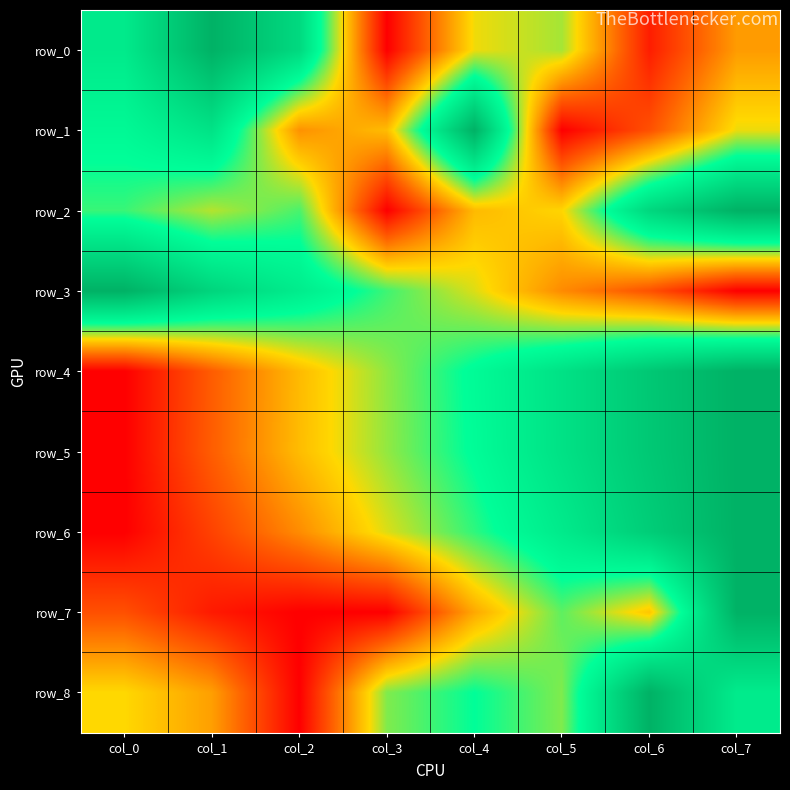

How many data points does each series have?

8